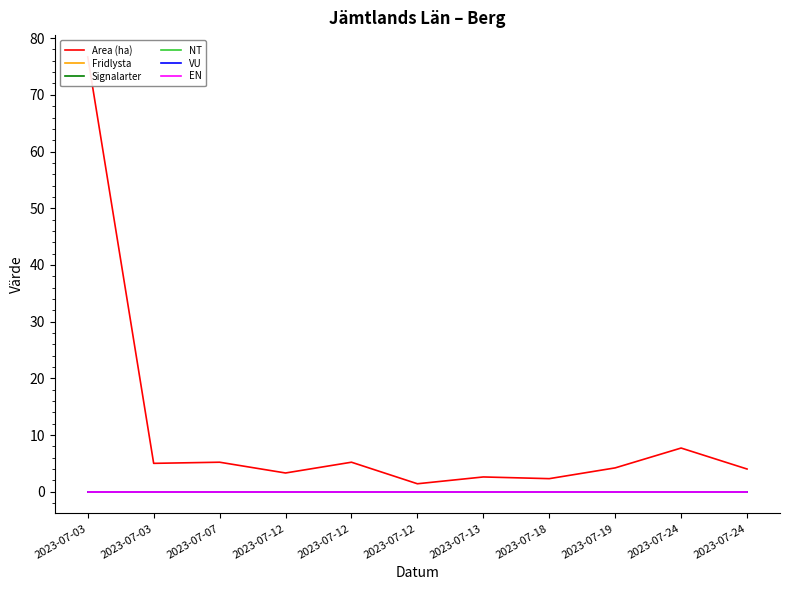

True or false: Area (ha) has a value of 5.0 at 2023-07-03.

True